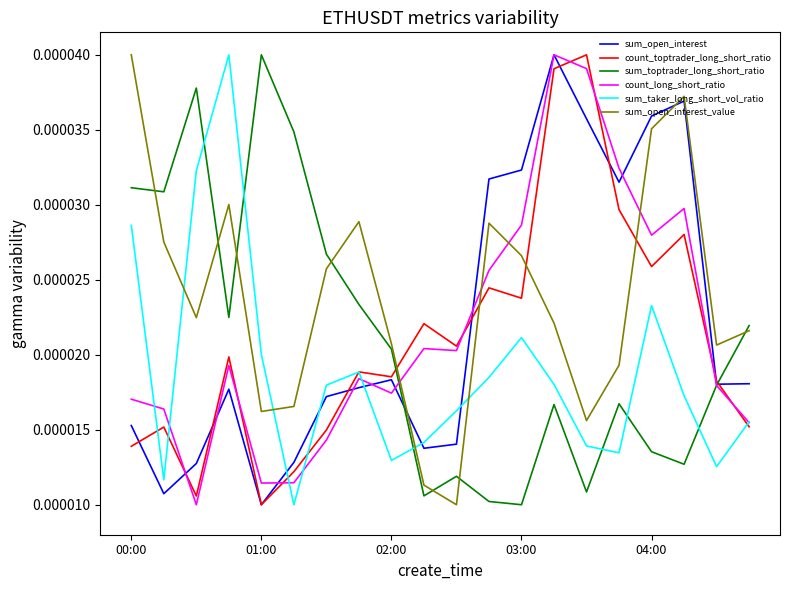

True or false: sum_toptrader_long_short_ratio has more than 1 points higher than both neighbors.

True